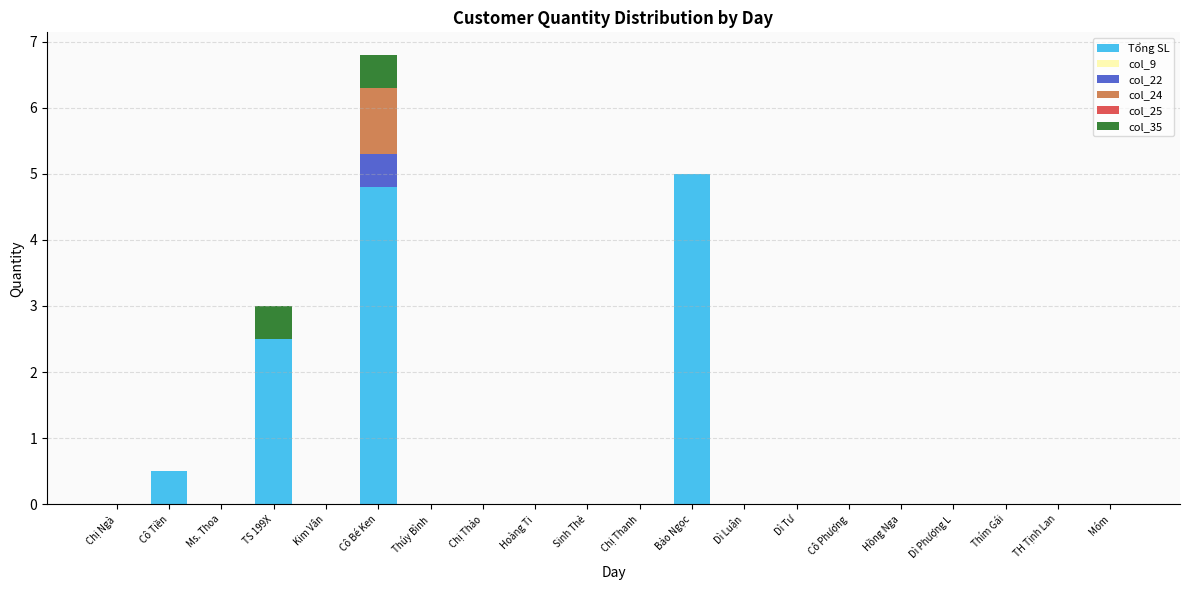

What is the sum of all Tổng SL values?

12.8